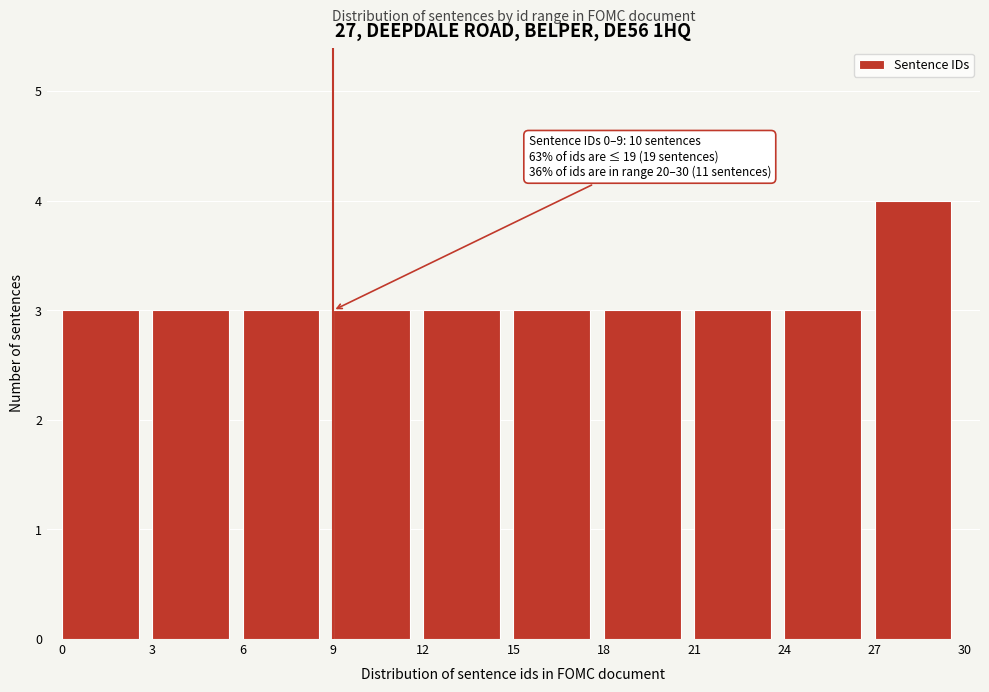

Over which range of the x-axis is the bar tallest?

27 to 30